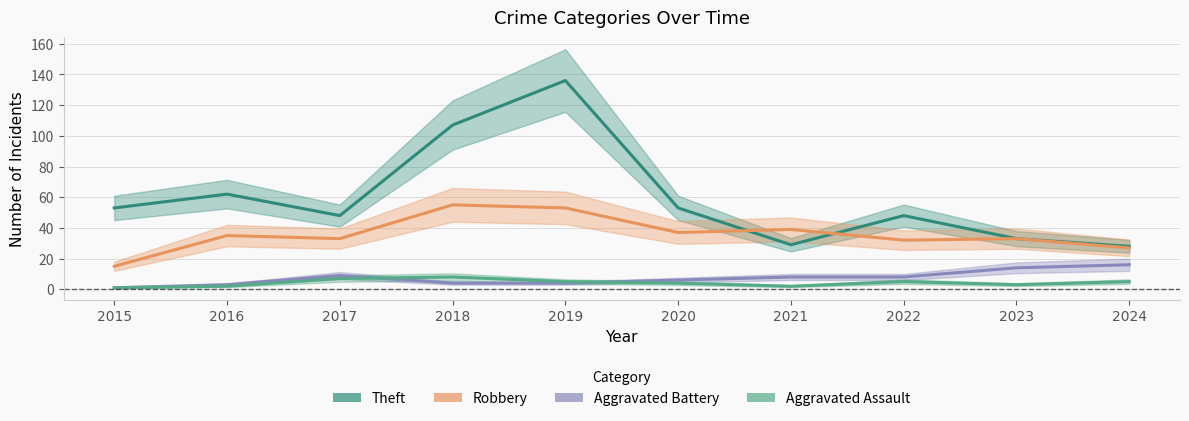

At which label does Robbery reach its peak?

2018